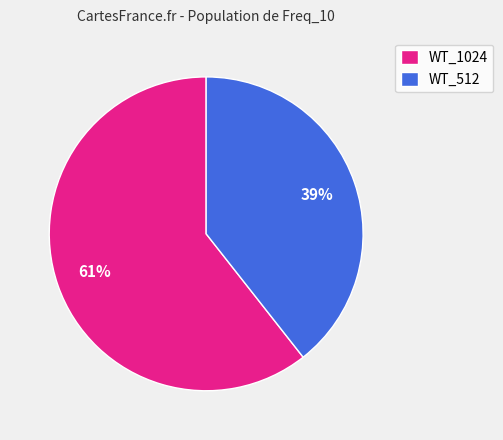

Is there a majority slice in this chart?

Yes